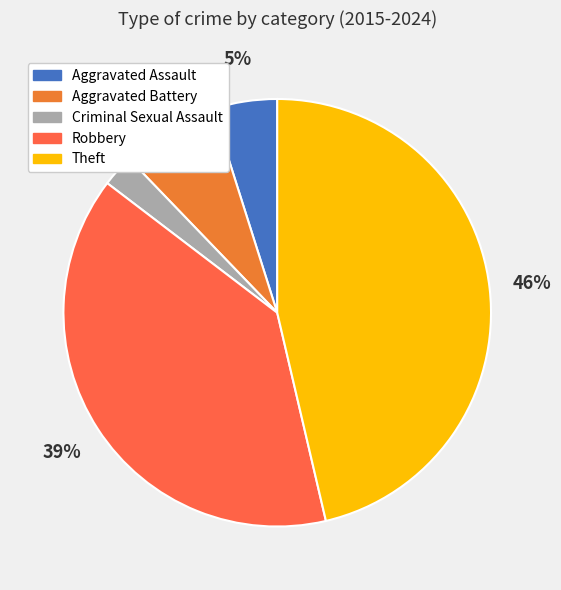

Rank the categories by value from highest to lowest.

Theft, Robbery, Aggravated Battery, Aggravated Assault, Criminal Sexual Assault